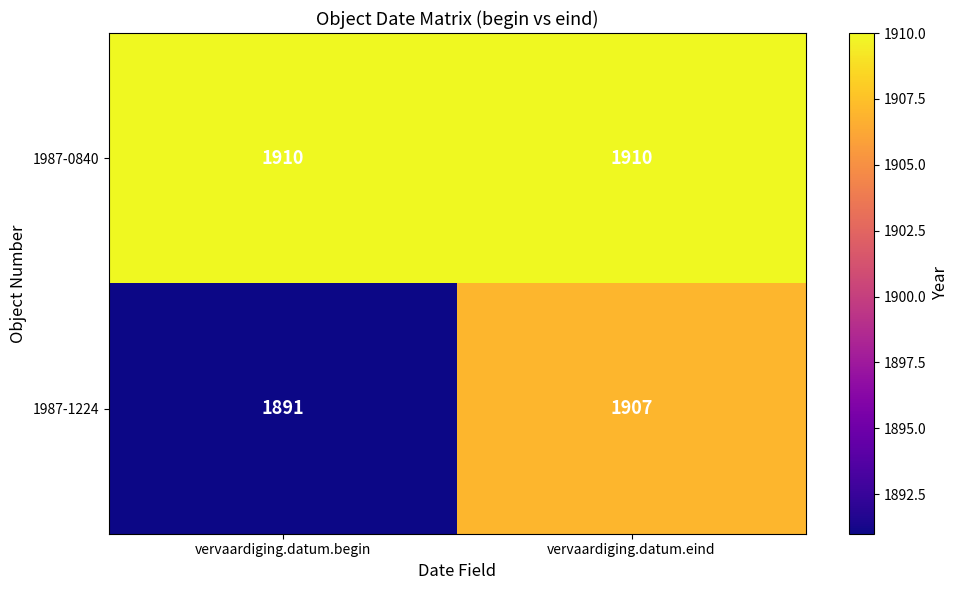

At which category does the chart reach its minimum across all series?

vervaardiging.datum.begin